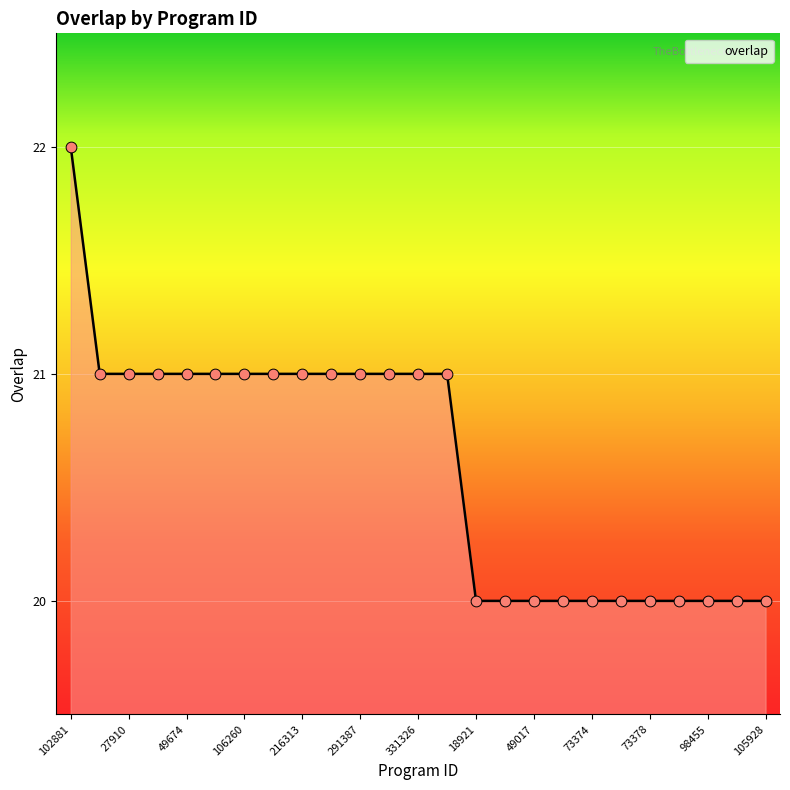

What is the minimum value shown in the chart?

20